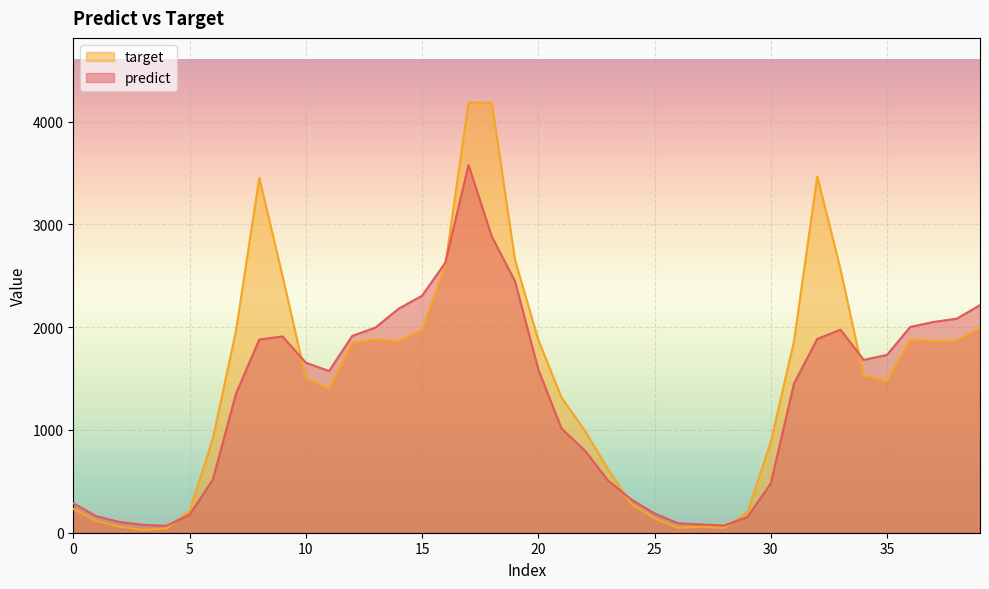

Between 2 and 17, which series saw the biggest shift?

target